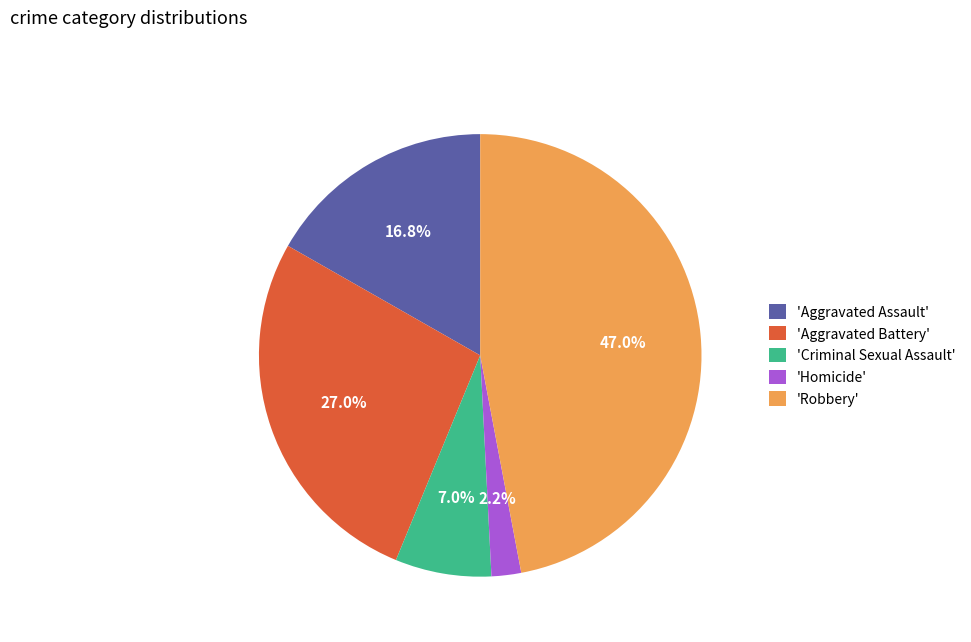

How many segments does this pie chart have?

5